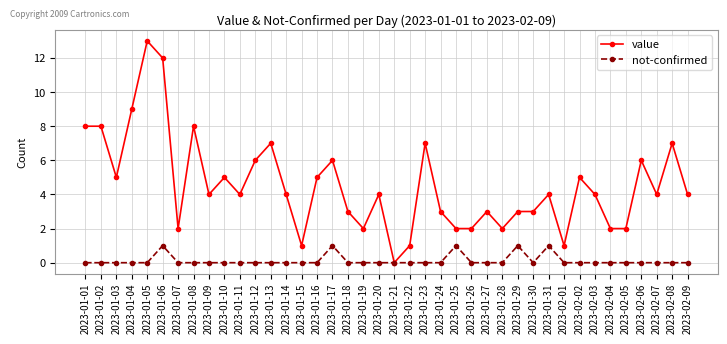

True or false: not-confirmed has more than 0 points higher than both neighbors.

True